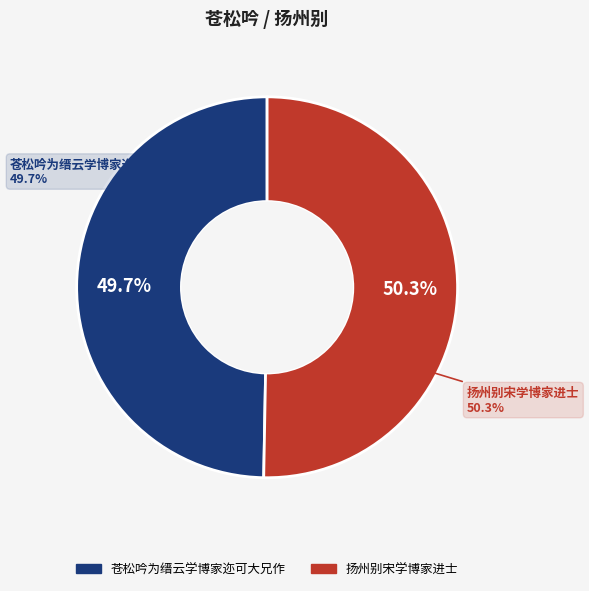

Is it true that 扬州别宋学博家进士 is 50% of the pie?

True